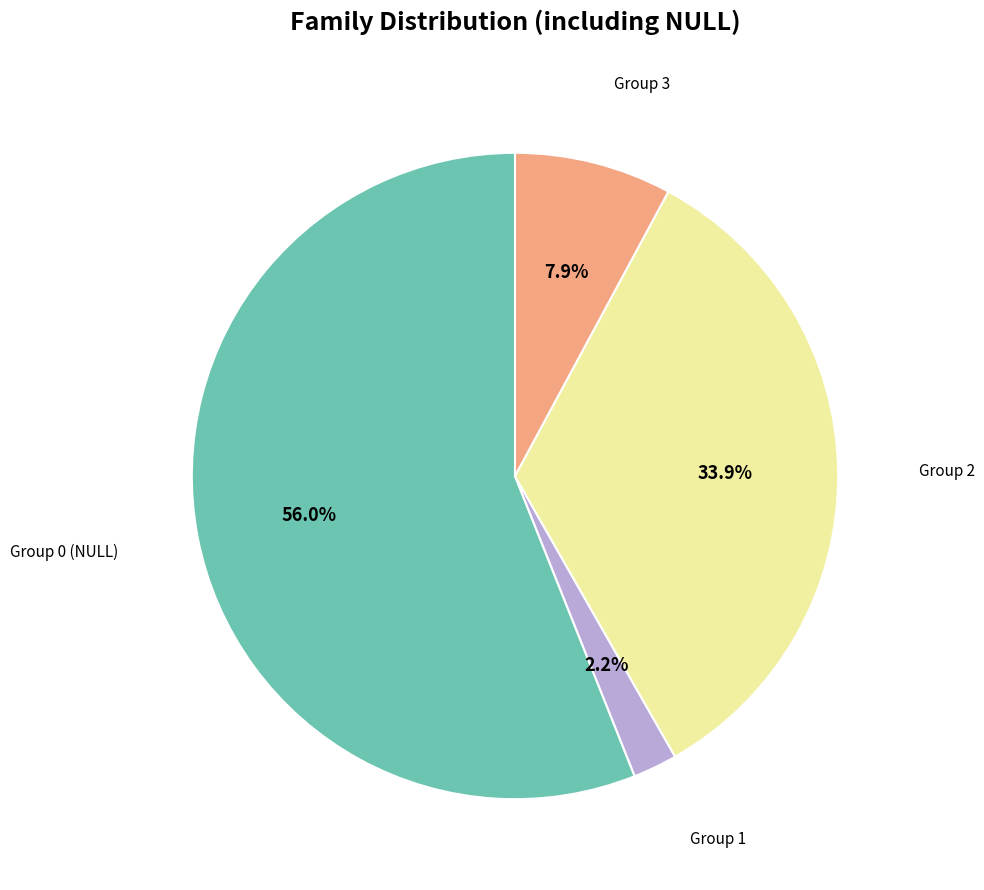

Is there any slice that represents more than half of the pie?

Yes